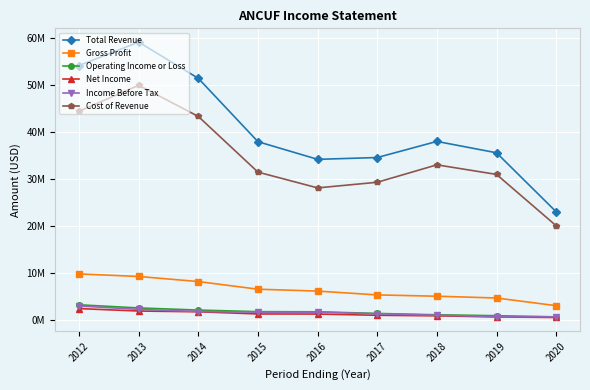

What are all the series names shown in the legend?

Total Revenue, Gross Profit, Operating Income or Loss, Net Income, Income Before Tax, Cost of Revenue